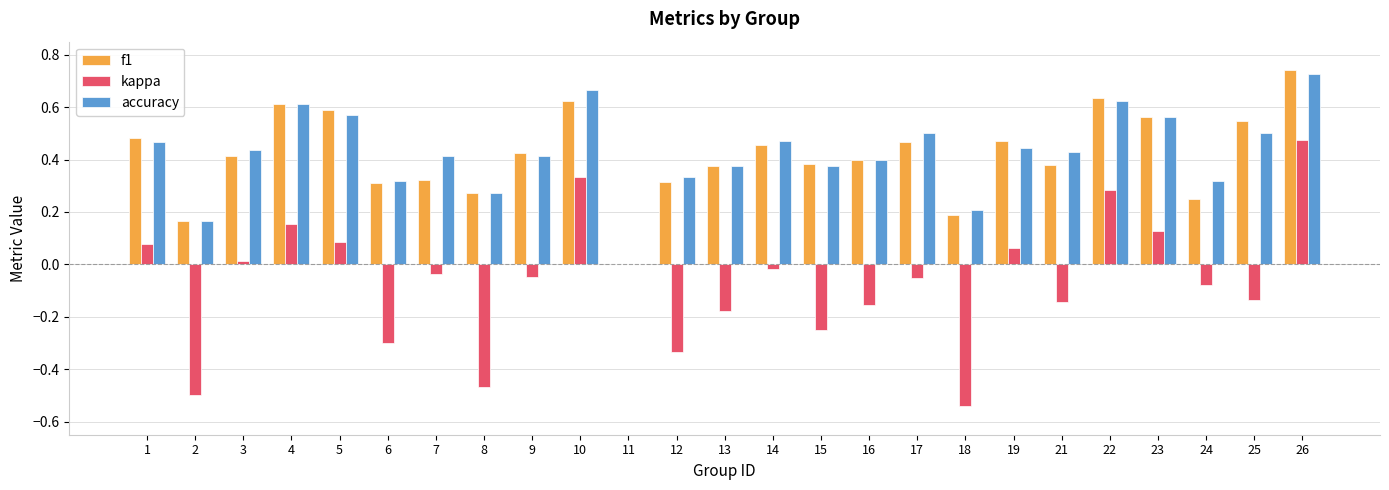

At which category is the sum across all series the highest?

26